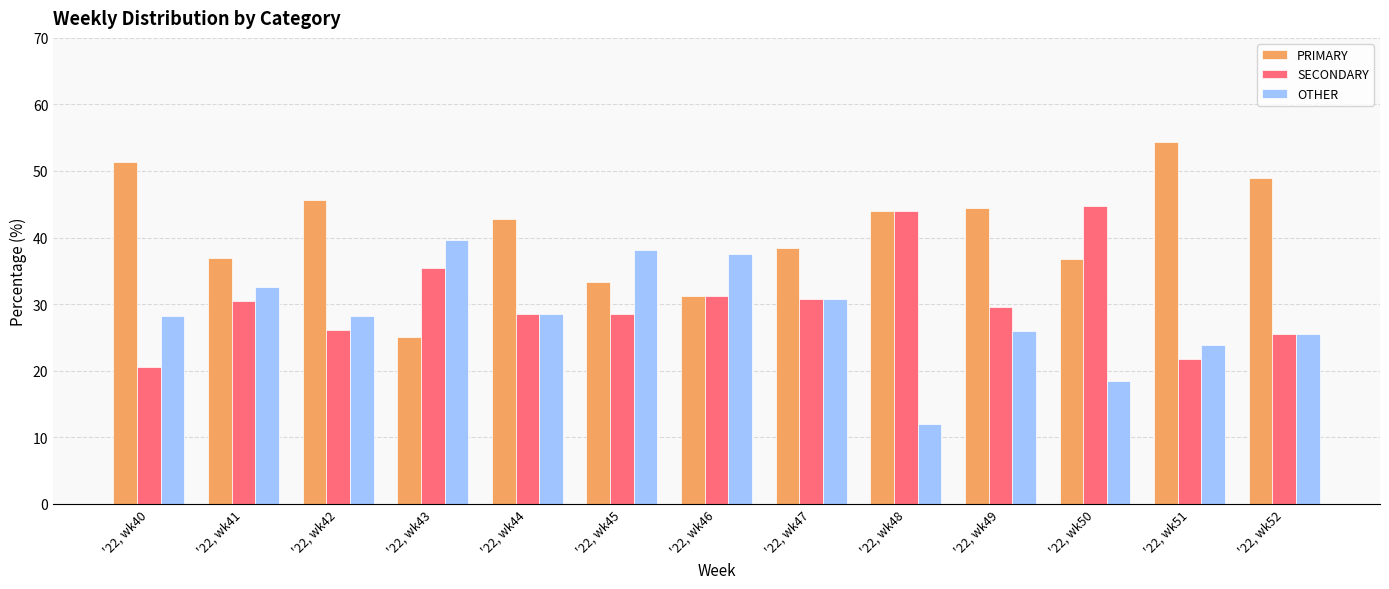

Between '22, wk47 and '22, wk48, which series saw the biggest shift?

OTHER